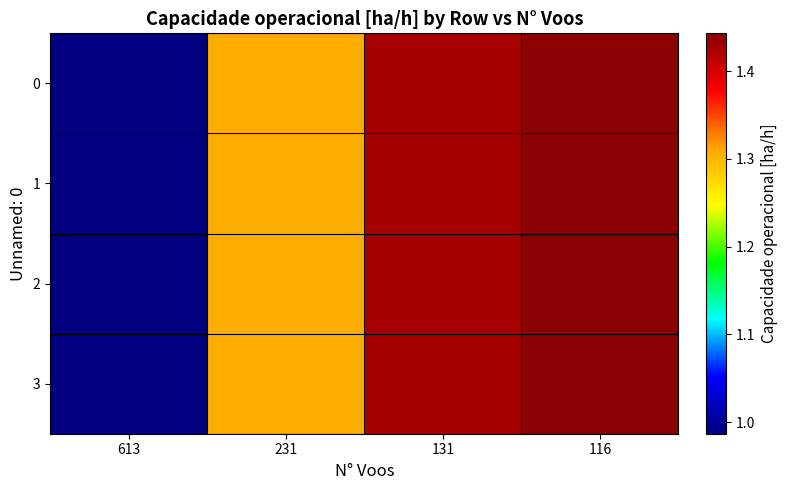

Reading right to left, what are all the values shown in this chart?

0: 116=1.4	131=1.4	231=1.3	613=1.0
1: 116=1.4	131=1.4	231=1.3	613=1.0
2: 116=1.4	131=1.4	231=1.3	613=1.0
3: 116=1.4	131=1.4	231=1.3	613=1.0